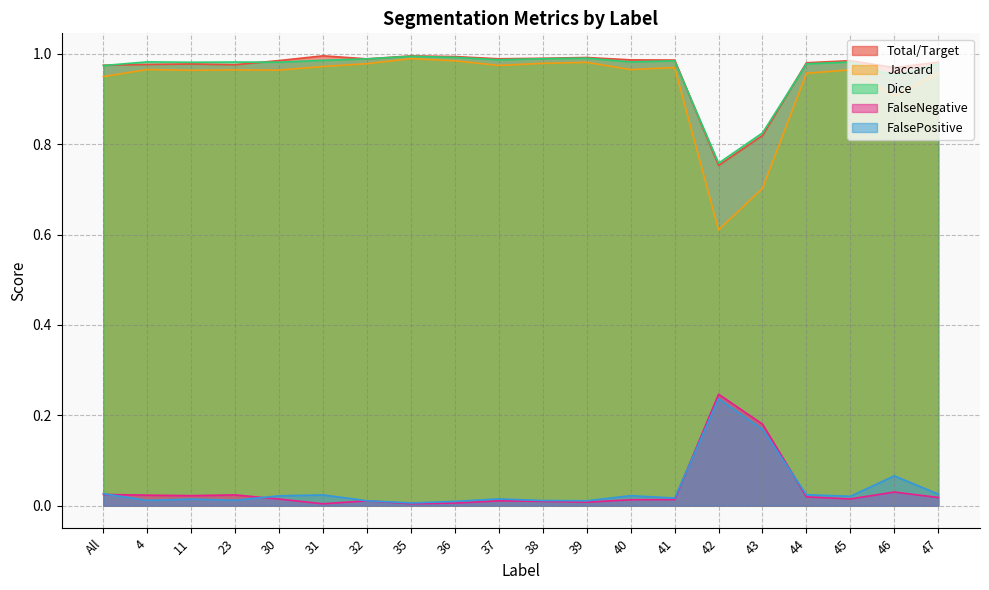

What is the sum of all Jaccard values?

18.7